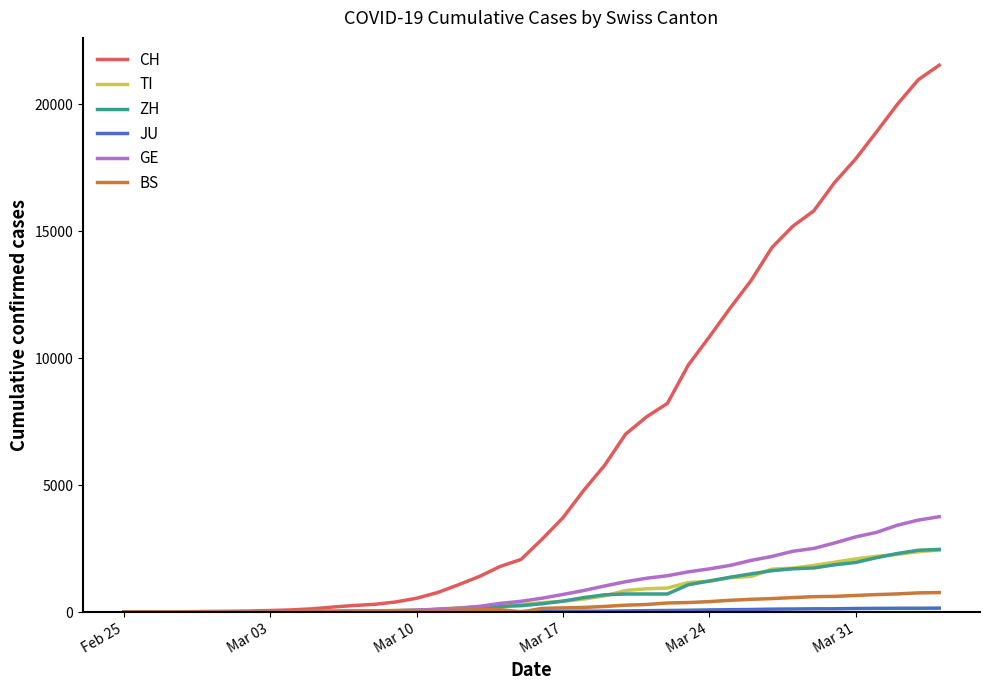

What is the difference between the maximum and second lowest values in the TI series?

2441